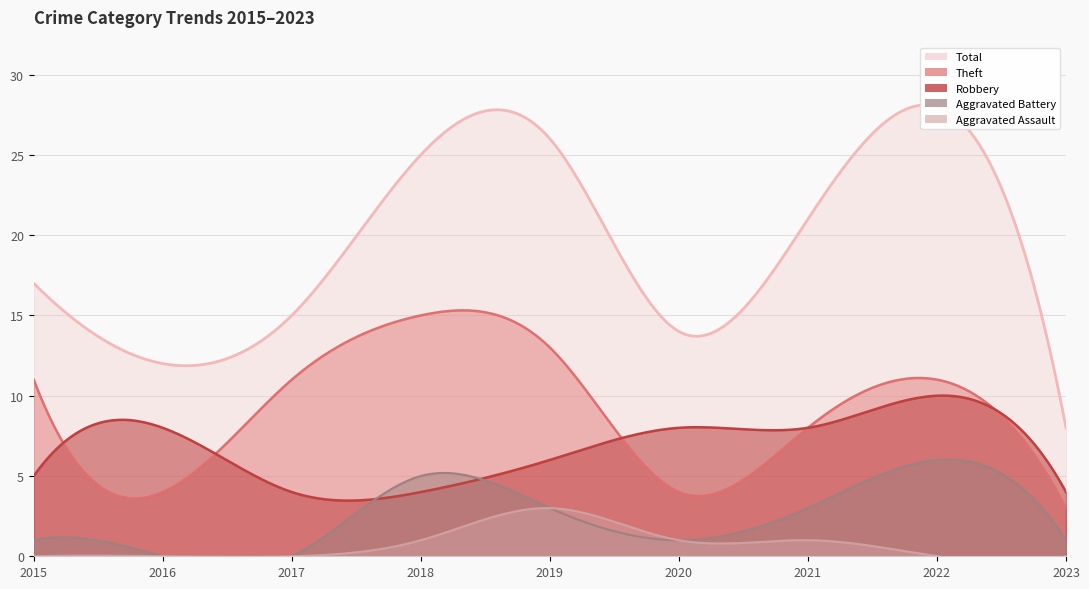

In Total, how many points are lower than both neighbors (excluding endpoints)?

2